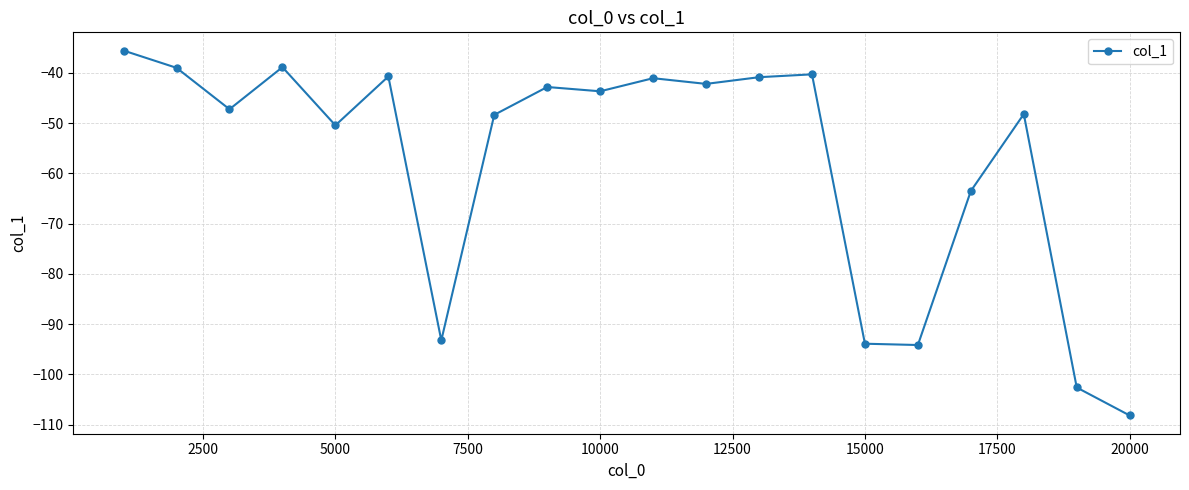

What is the greatest value displayed?

-35.5